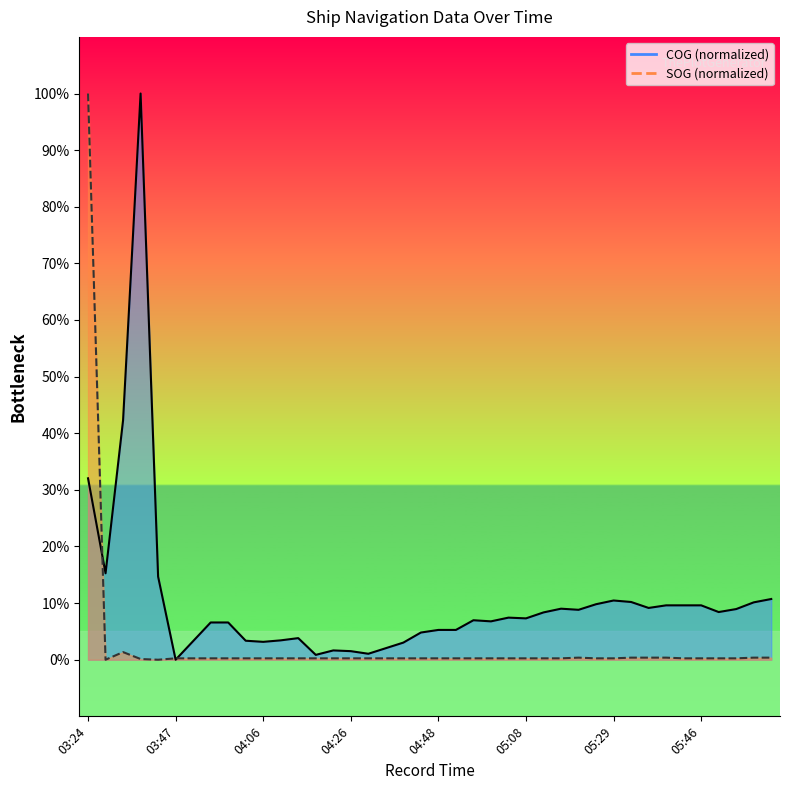

What is the label of the 10th point from the left?

04:03